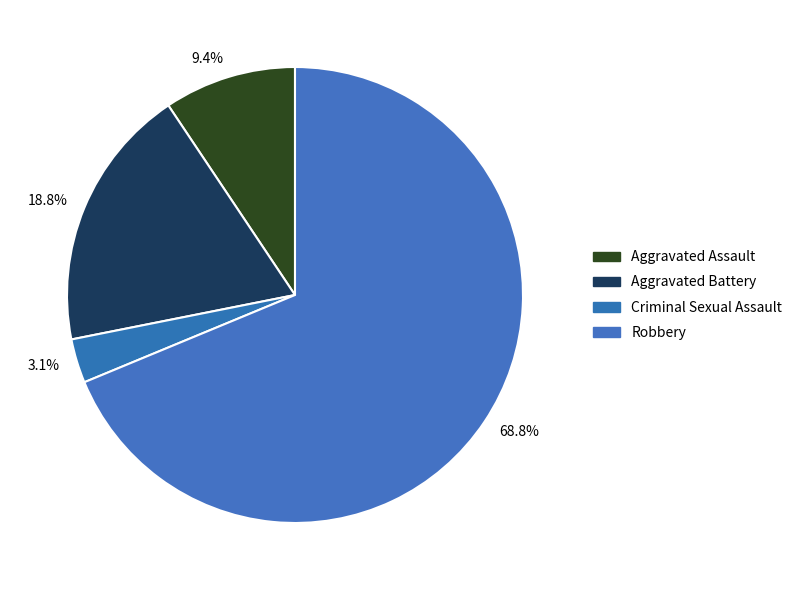

Is it true that Criminal Sexual Assault is 1% of the pie?

False